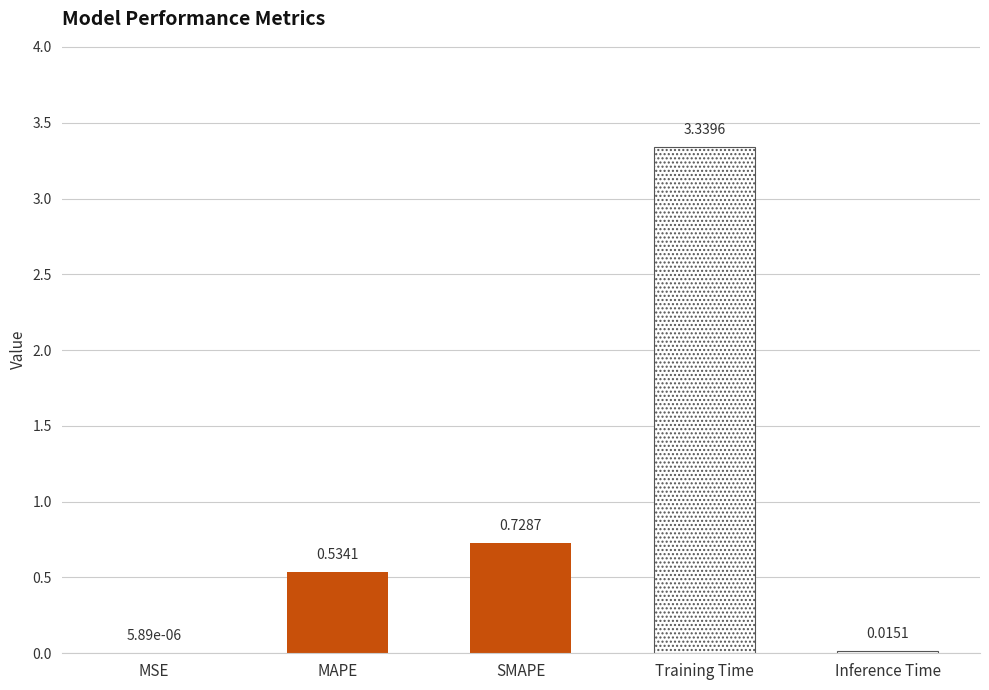

The value at SMAPE is 0.5. True or false?

False